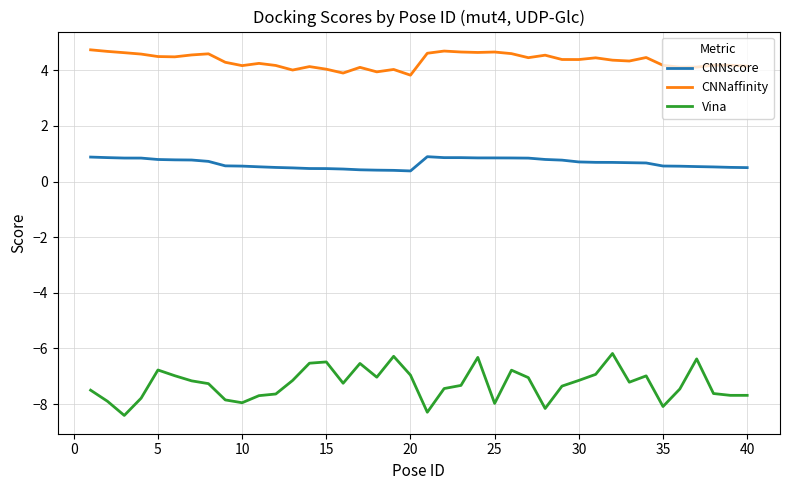

What are all the series names shown in the legend?

CNNscore, CNNaffinity, Vina